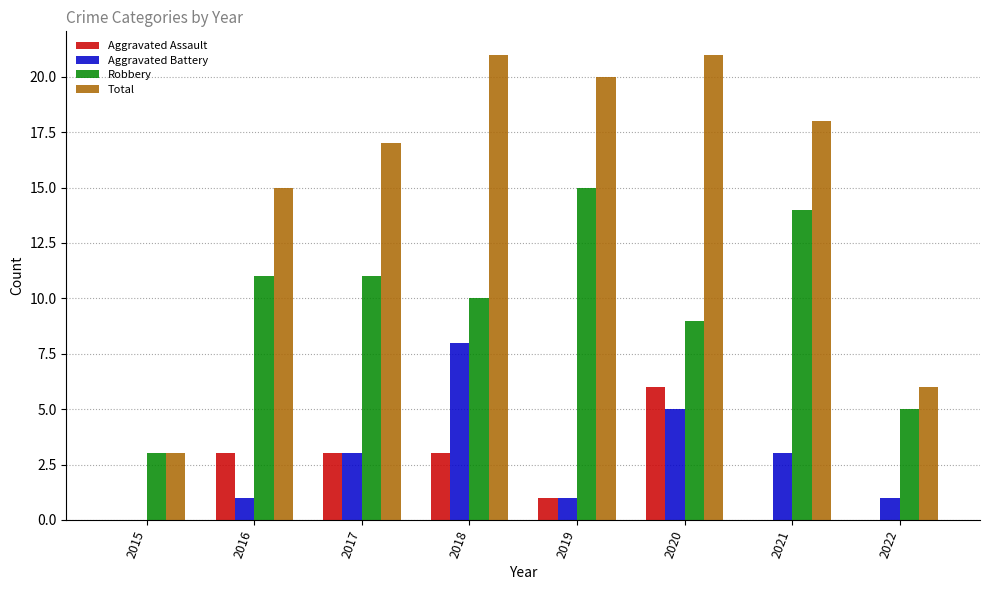

How many data points does each series have?

8